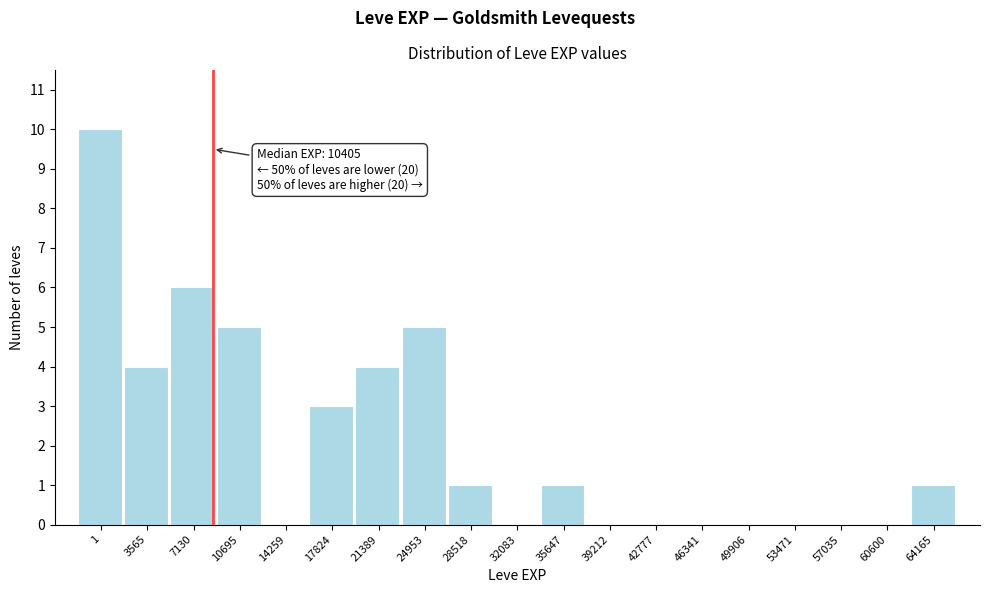

Reading left to right, list all the values displayed in this chart.

1=10	3565=4	7130=6	10695=5	14259=0	17824=3	21389=4	24953=5	28518=1	32083=0	35647=1	39212=0	42777=0	46341=0	49906=0	53471=0	57035=0	60600=0	64165=1